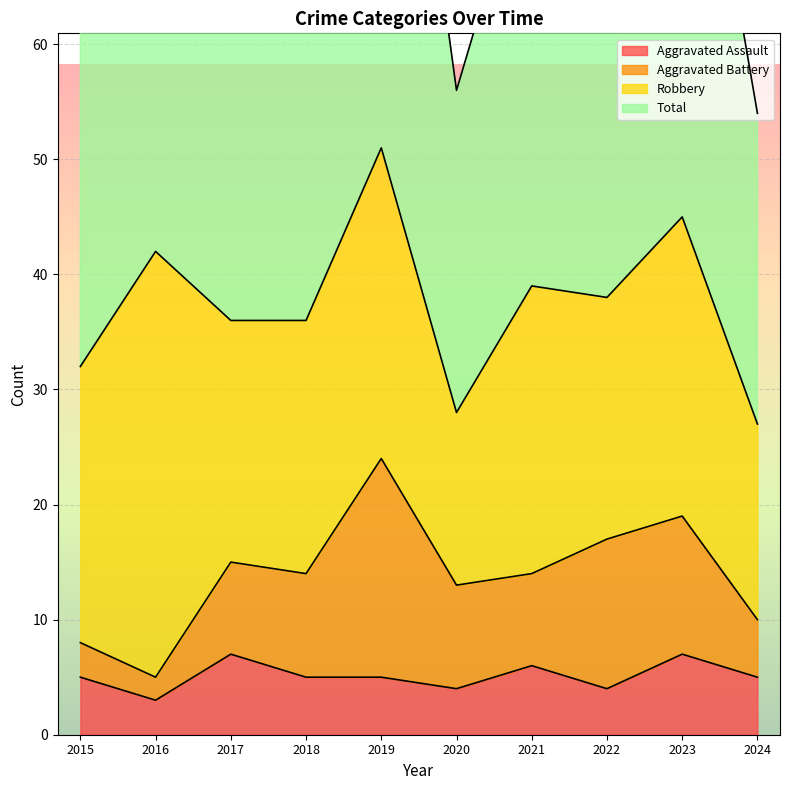

In Total, how many points are higher than both neighbors (excluding endpoints)?

4